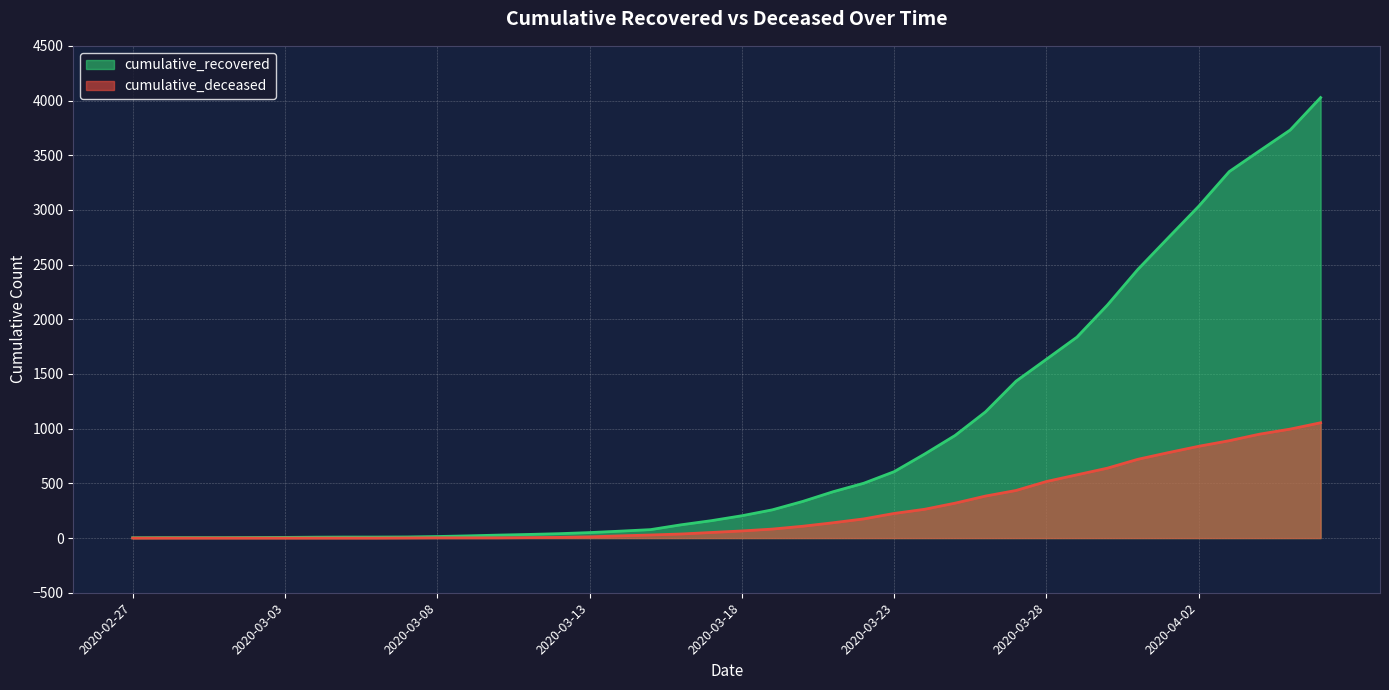

Reading left to right, transcribe all the data shown in this chart.

cumulative_recovered: 2020-02-27=3	2020-02-28=4	2020-02-29=4	2020-03-01=4	2020-03-02=5	2020-03-03=6	2020-03-04=8	2020-03-05=9	2020-03-06=9	2020-03-07=10	2020-03-08=14	2020-03-09=20	2020-03-10=27	2020-03-11=33	2020-03-12=40	2020-03-13=50	2020-03-14=63	2020-03-15=77	2020-03-16=121	2020-03-17=159	2020-03-18=204	2020-03-19=258	2020-03-20=335	2020-03-21=424	2020-03-22=501	2020-03-23=607	2020-03-24=768	2020-03-25=938	2020-03-26=1154	2020-03-27=1434	2020-03-28=1635	2020-03-29=1837	2020-03-30=2130	2020-03-31=2456	2020-04-01=2746	2020-04-02=3034	2020-04-03=3350	2020-04-04=3541	2020-04-05=3730	2020-04-06=4027
cumulative_deceased: 2020-02-27=0	2020-02-28=0	2020-02-29=0	2020-03-01=0	2020-03-02=0	2020-03-03=0	2020-03-04=0	2020-03-05=0	2020-03-06=0	2020-03-07=1	2020-03-08=2	2020-03-09=2	2020-03-10=2	2020-03-11=4	2020-03-12=6	2020-03-13=11	2020-03-14=20	2020-03-15=28	2020-03-16=37	2020-03-17=51	2020-03-18=65	2020-03-19=82	2020-03-20=108	2020-03-21=140	2020-03-22=175	2020-03-23=225	2020-03-24=263	2020-03-25=319	2020-03-26=384	2020-03-27=435	2020-03-28=517	2020-03-29=578	2020-03-30=639	2020-03-31=720	2020-04-01=781	2020-04-02=839	2020-04-03=890	2020-04-04=950	2020-04-05=996	2020-04-06=1054